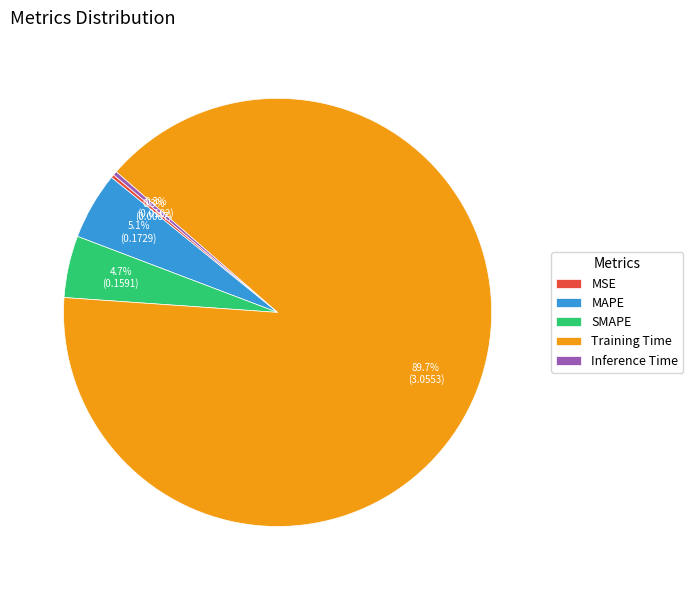

Which has a higher value, Inference Time or SMAPE?

SMAPE